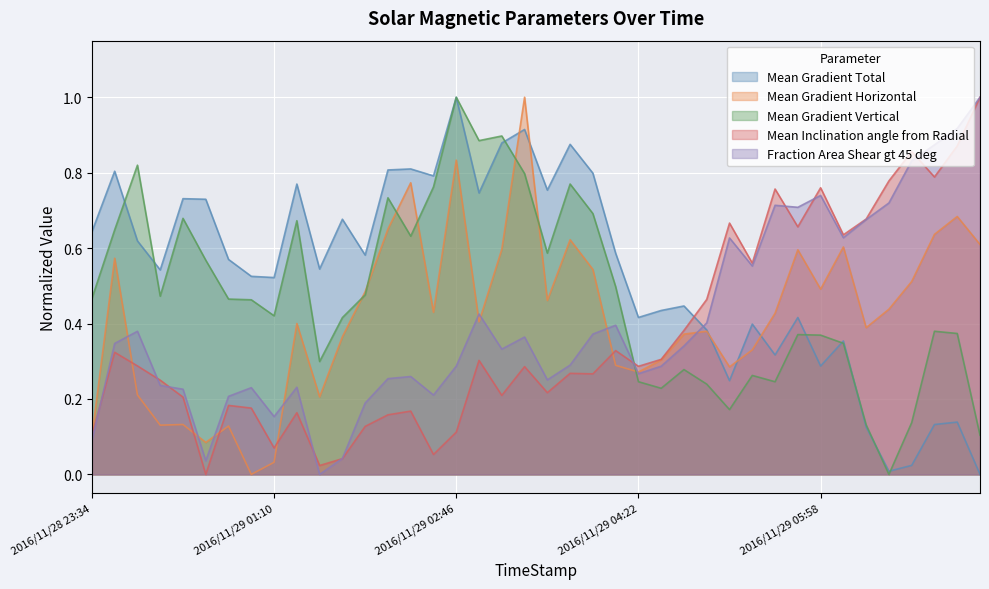

What is the difference between the second highest and second lowest values in the Fraction Area Shear gt 45 deg series?

0.9